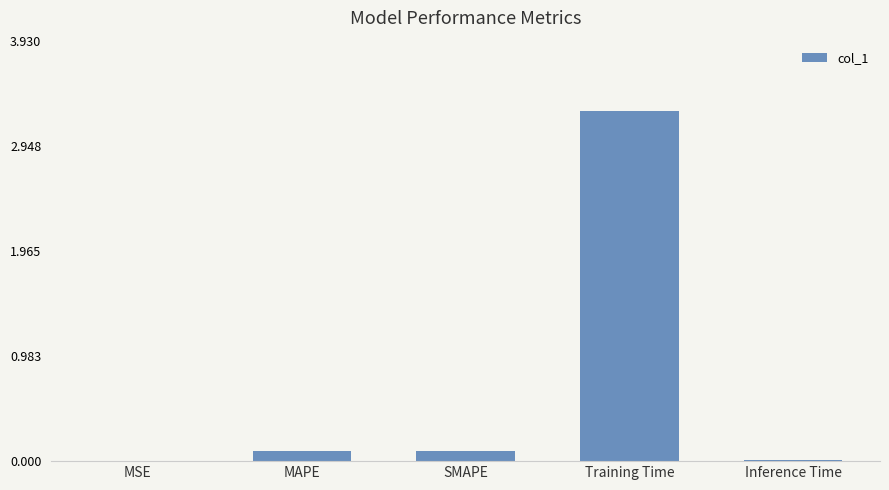

What is the change in value from Training Time to Inference Time?

-3.3